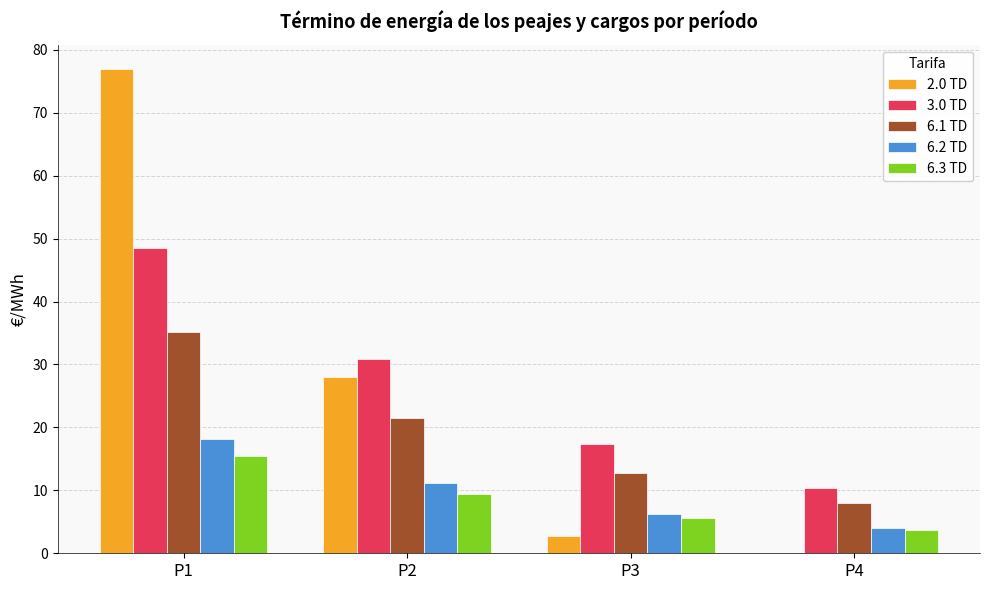

At which category is the sum across all series the highest?

P1